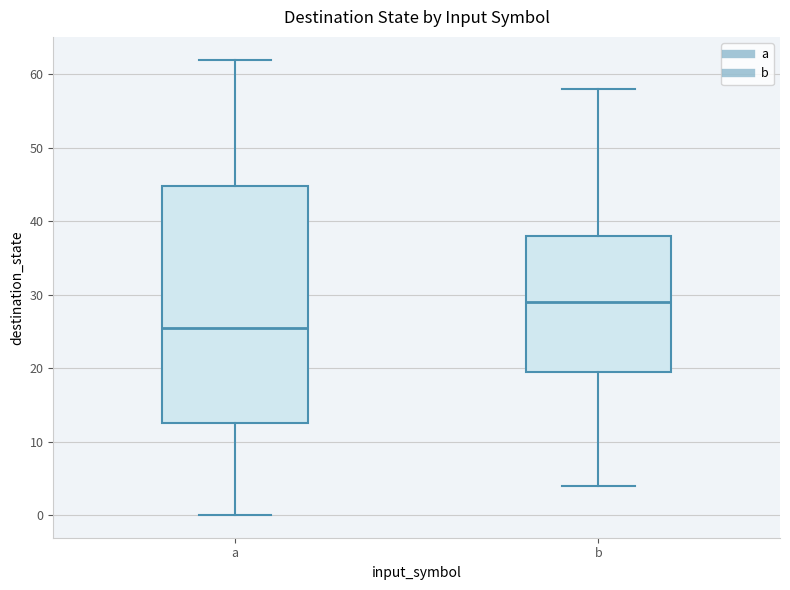

Reading left to right, read every box against the y-axis: the position of its median line, the range the box covers, and the ends of its whiskers. The values are not printed on the chart, so give them approximately, as read against the axis.

a: median 26, box 13 to 45, whiskers 0 to 62
b: median 29, box 20 to 38, whiskers 4 to 58